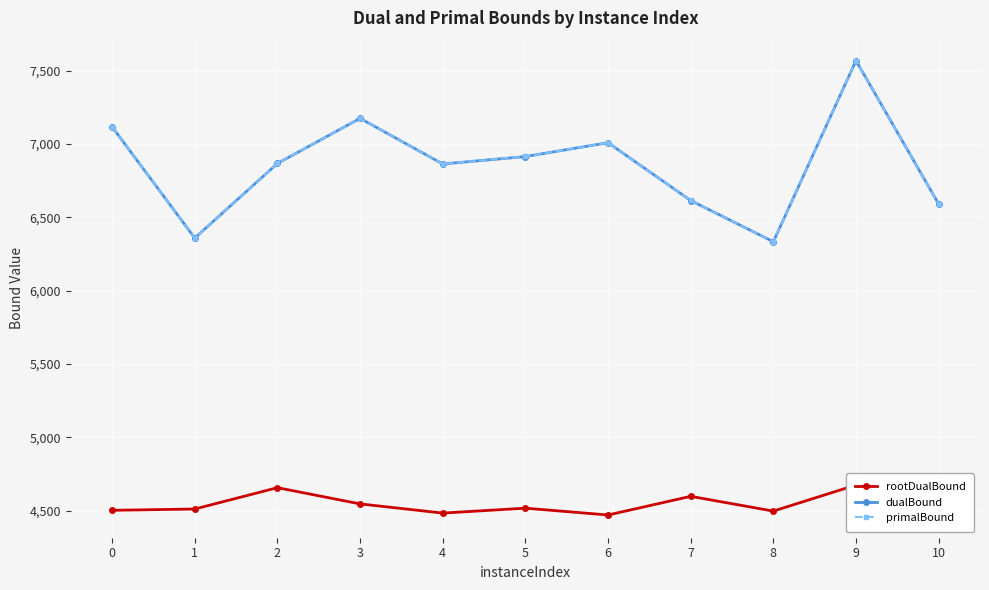

Reading left to right, extract all data points from this chart.

rootDualBound: 4502.0	4510.9	4656.4	4545.7	4483.1	4516.5	4470.0	4597.3	4496.7	4674.6	4494.0
dualBound: 7117.8	6359.2	6868.0	7175.5	6864.5	6915.0	7009.5	6615.3	6334.1	7569.5	6591.5
primalBound: 7118.5	6359.2	6868.5	7175.5	6864.5	6915.5	7009.5	6615.5	6334.5	7569.5	6591.5